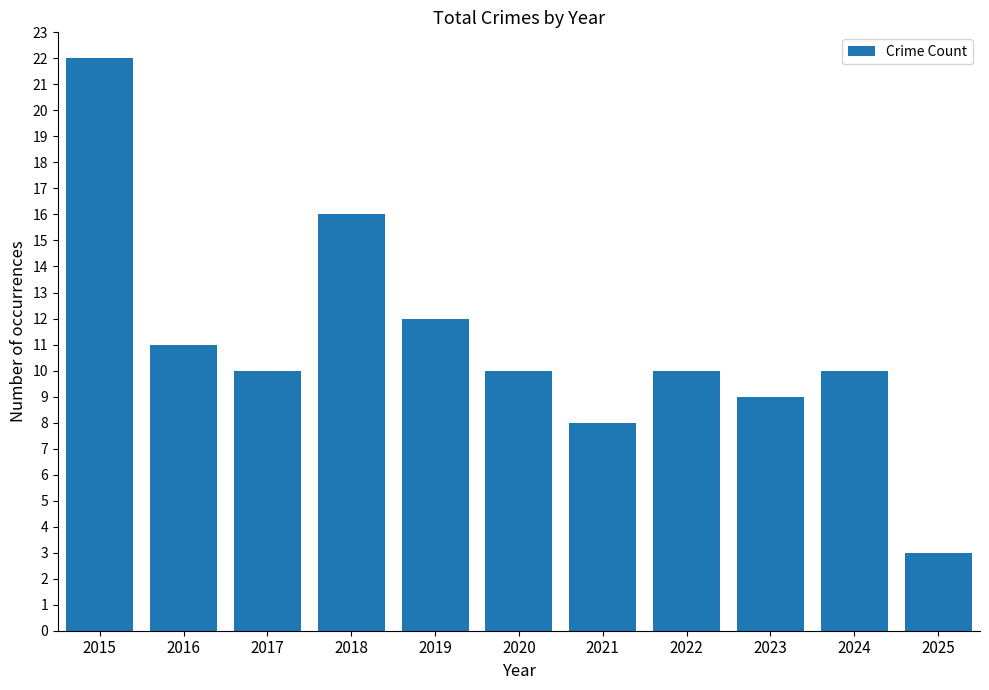

What is the change in value from 2017 to 2021?

-2